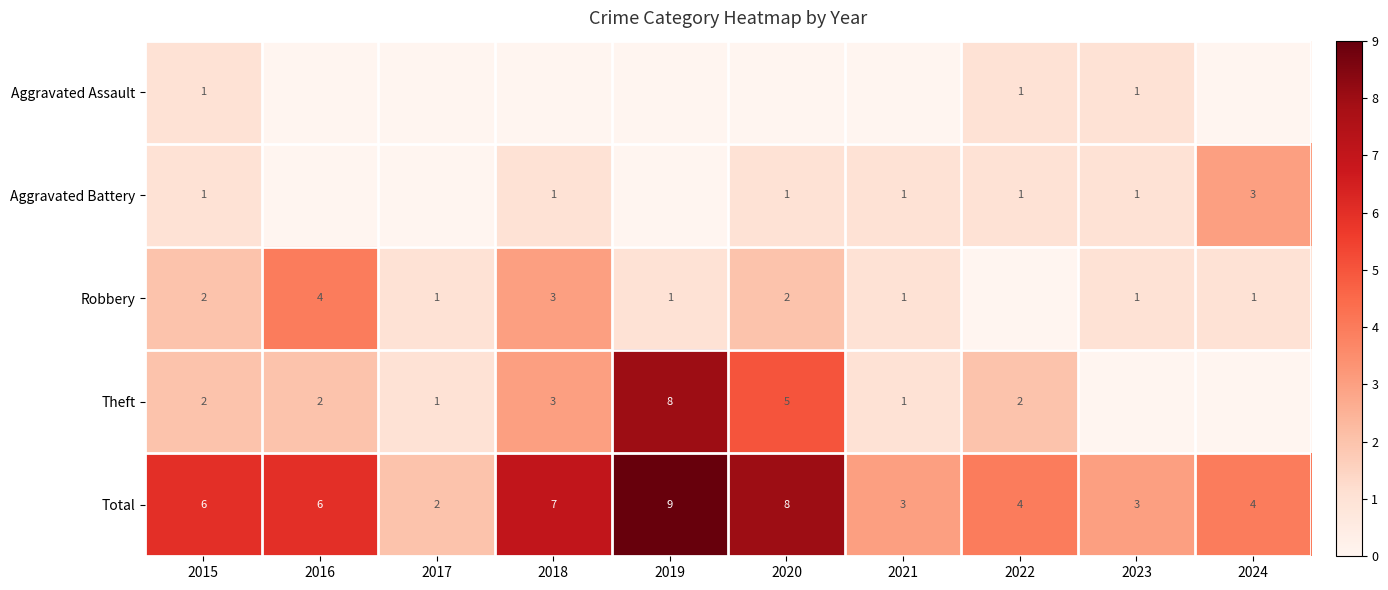

What is the difference between the second highest and minimum values in the Total series?

6